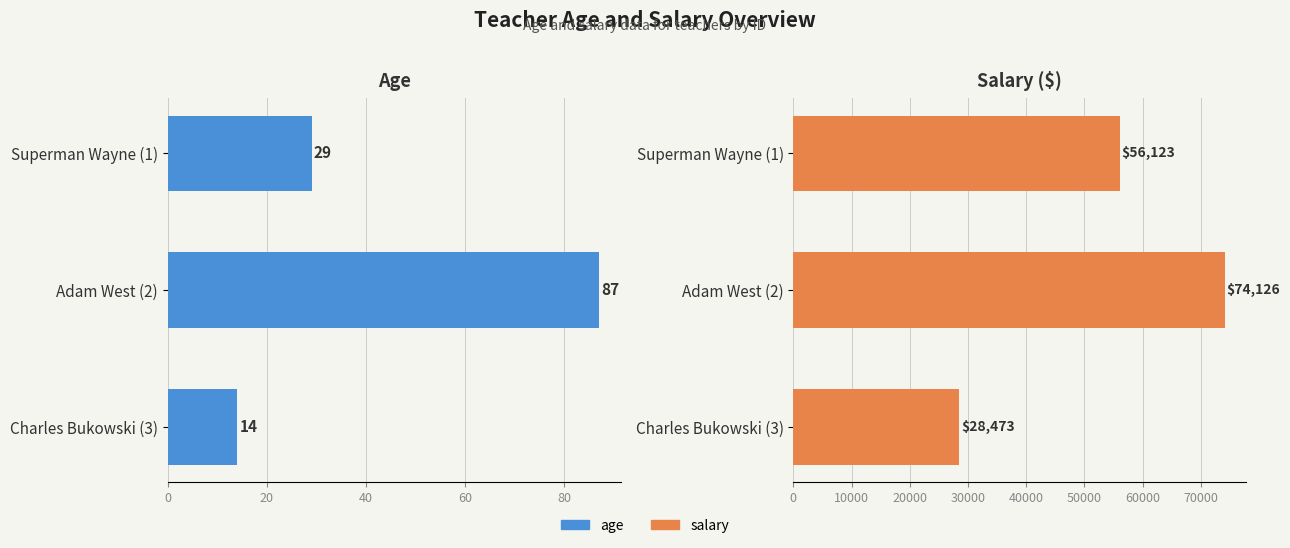

Which series changed the most between Superman Wayne (1) and Charles Bukowski (3)?

salary